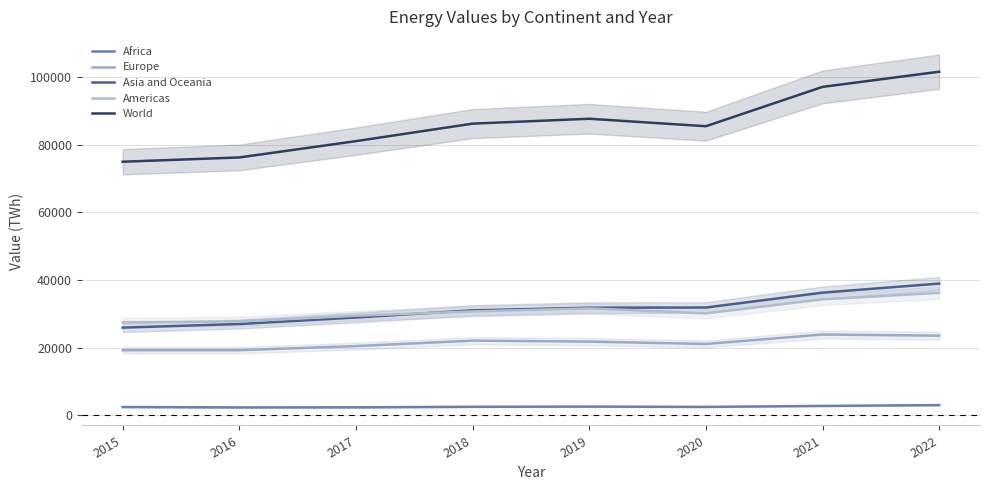

At which label does Asia and Oceania reach its peak?

2022